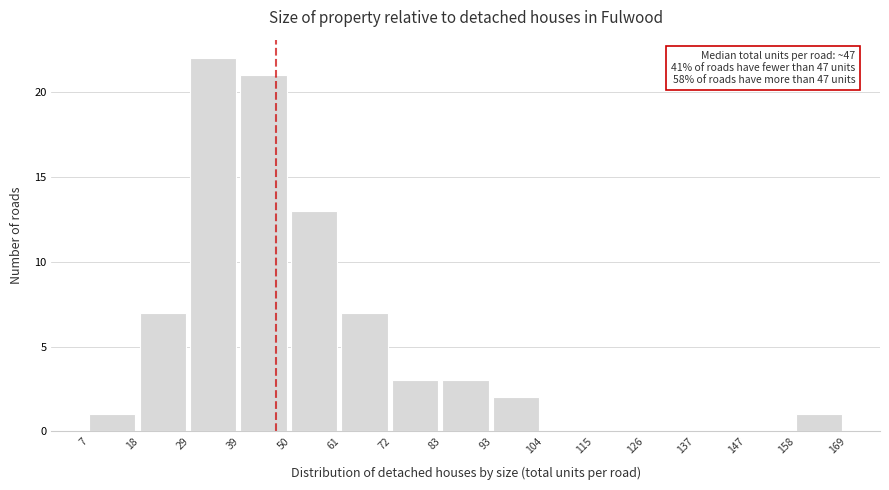

Over which range of the x-axis is the bar tallest?

29 to 39